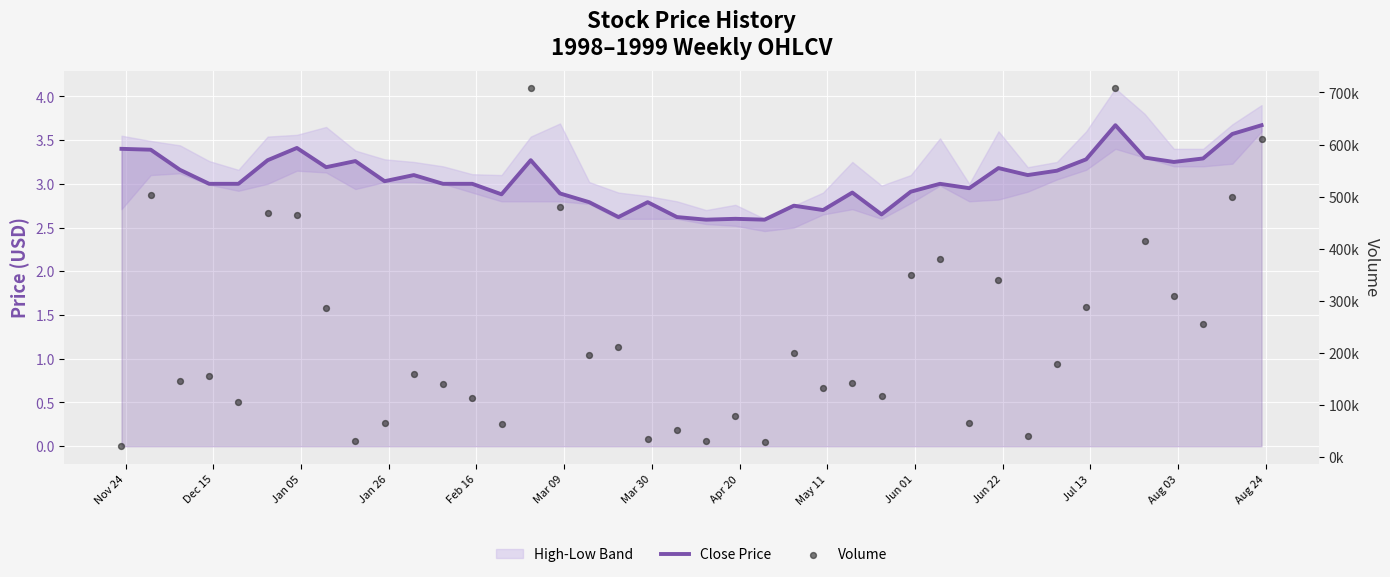

Is the value of Volume at Apr 20 greater than the value of Close Price at 17?

Yes